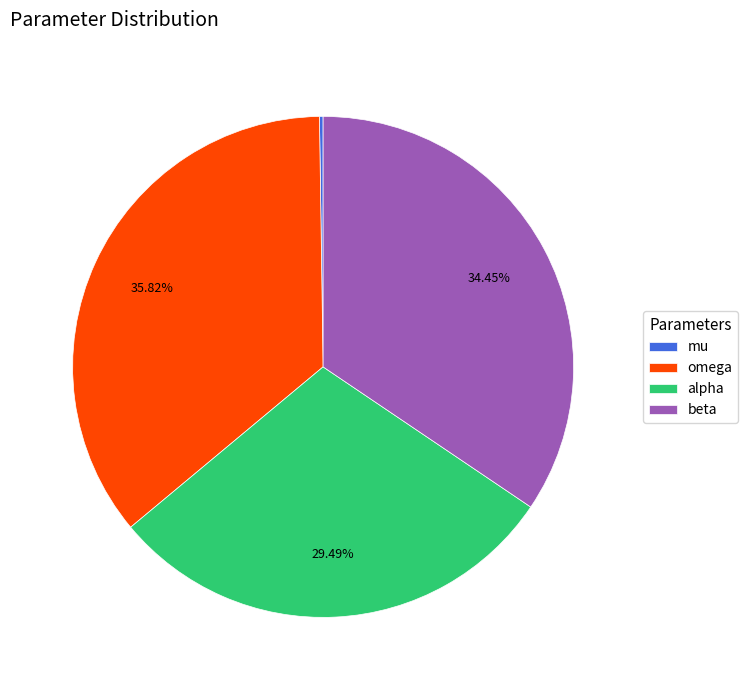

What percentage is the alpha slice, to the nearest percent?

29%